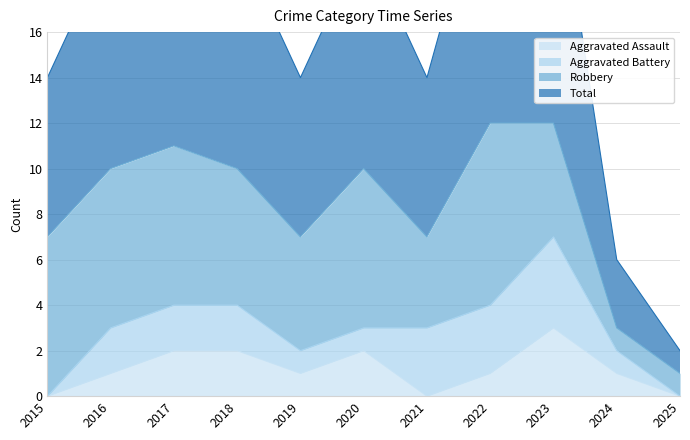

What is the value of the Total point at the 5th from the left?

7